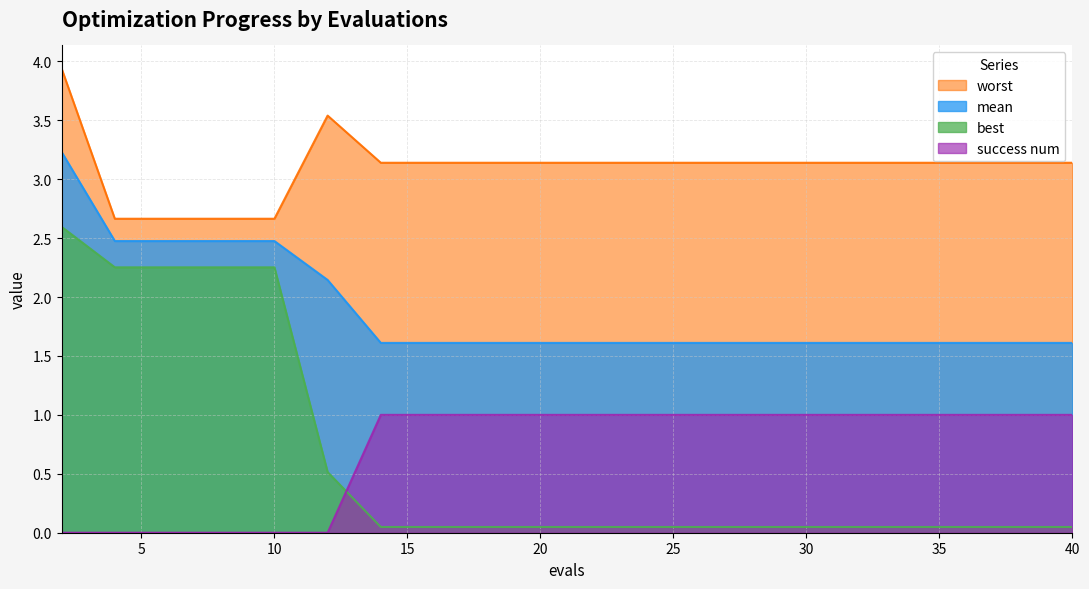

Reading left to right, list all the values displayed in this chart.

mean: 2=3.2	4=2.5	6=2.5	8=2.5	10=2.5	12=2.1	14=1.6	16=1.6	18=1.6	20=1.6	22=1.6	24=1.6	26=1.6	28=1.6	30=1.6	32=1.6	34=1.6	36=1.6	38=1.6	40=1.6
best: 2=2.6	4=2.3	6=2.3	8=2.3	10=2.3	12=0.5	14=0.0	16=0.0	18=0.0	20=0.0	22=0.0	24=0.0	26=0.0	28=0.0	30=0.0	32=0.0	34=0.0	36=0.0	38=0.0	40=0.0
worst: 2=3.9	4=2.7	6=2.7	8=2.7	10=2.7	12=3.5	14=3.1	16=3.1	18=3.1	20=3.1	22=3.1	24=3.1	26=3.1	28=3.1	30=3.1	32=3.1	34=3.1	36=3.1	38=3.1	40=3.1
success num: 2=0.0	4=0.0	6=0.0	8=0.0	10=0.0	12=0.0	14=1.0	16=1.0	18=1.0	20=1.0	22=1.0	24=1.0	26=1.0	28=1.0	30=1.0	32=1.0	34=1.0	36=1.0	38=1.0	40=1.0